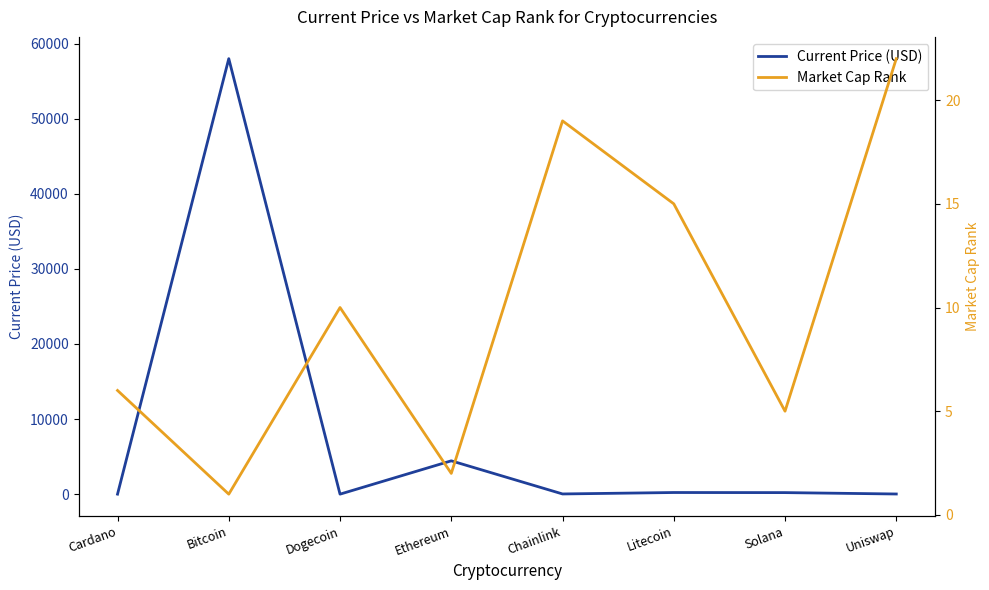

Between which two adjacent categories do Current Price (USD) and Market Cap Rank first intersect?

Cardano and Bitcoin